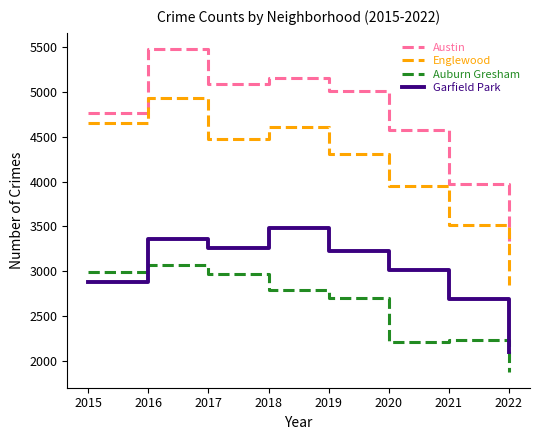

What is the difference between the maximum and minimum values in the Auburn Gresham series?

1191